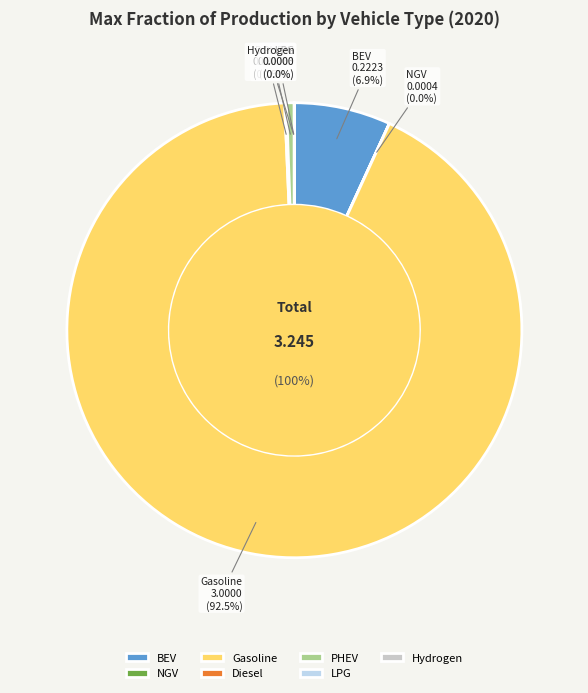

True or false: hydrogen vehicle accounts for 0% of the total.

True